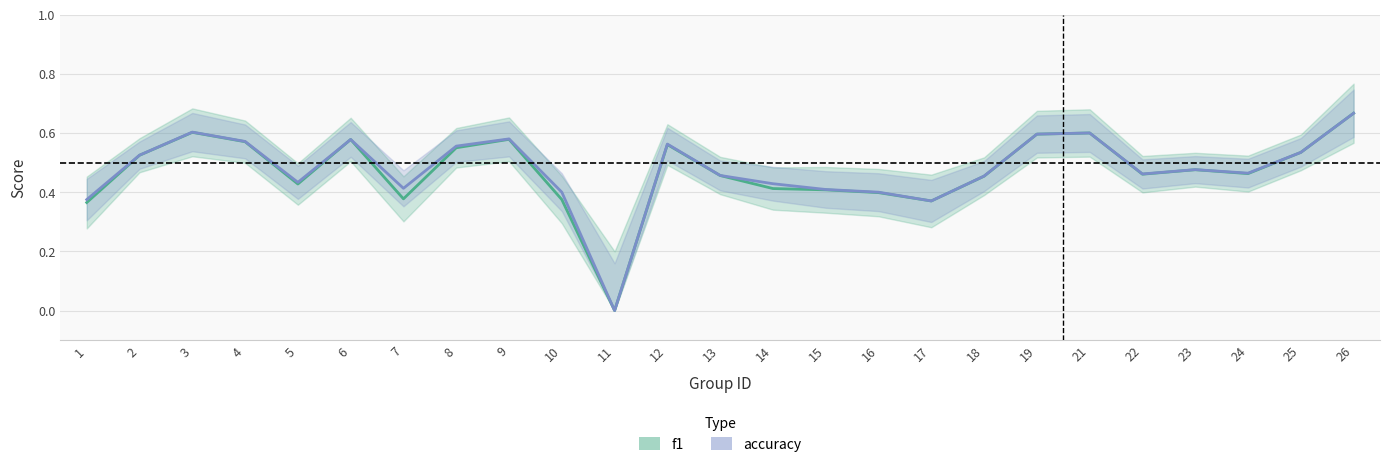

True or false: accuracy_line has more than 1 points higher than both neighbors.

True